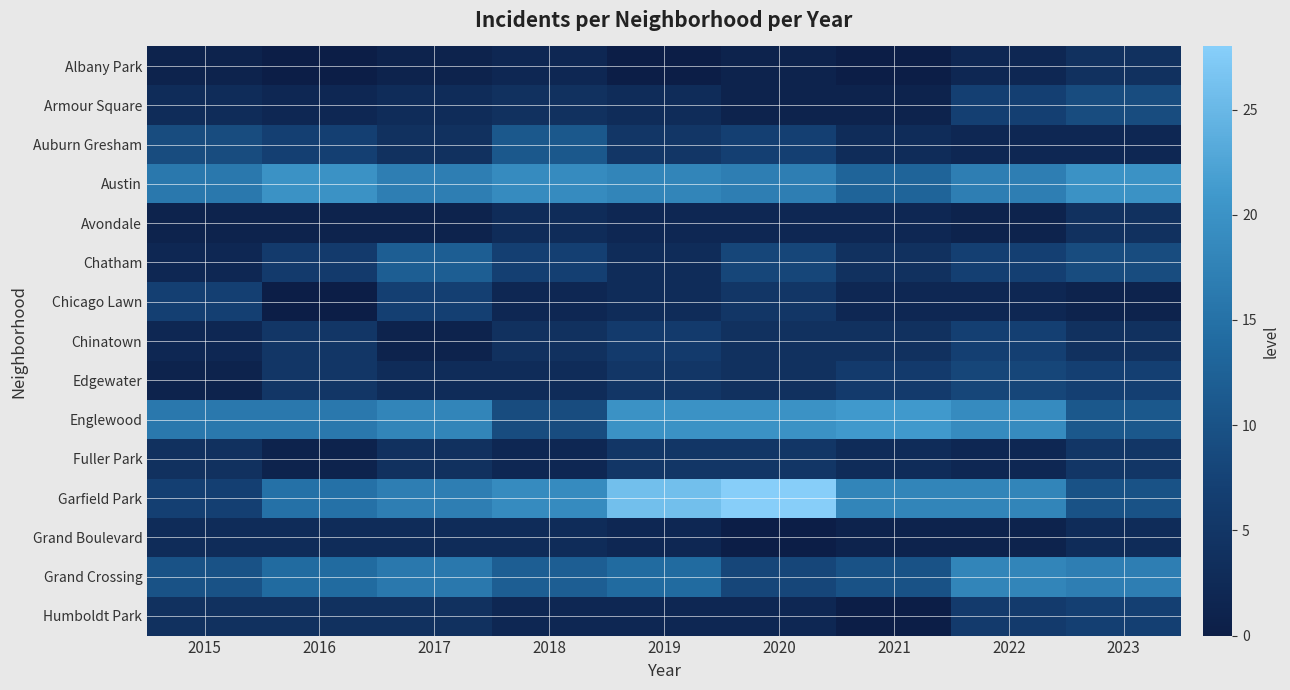

Which category has the highest value across all series?

2020